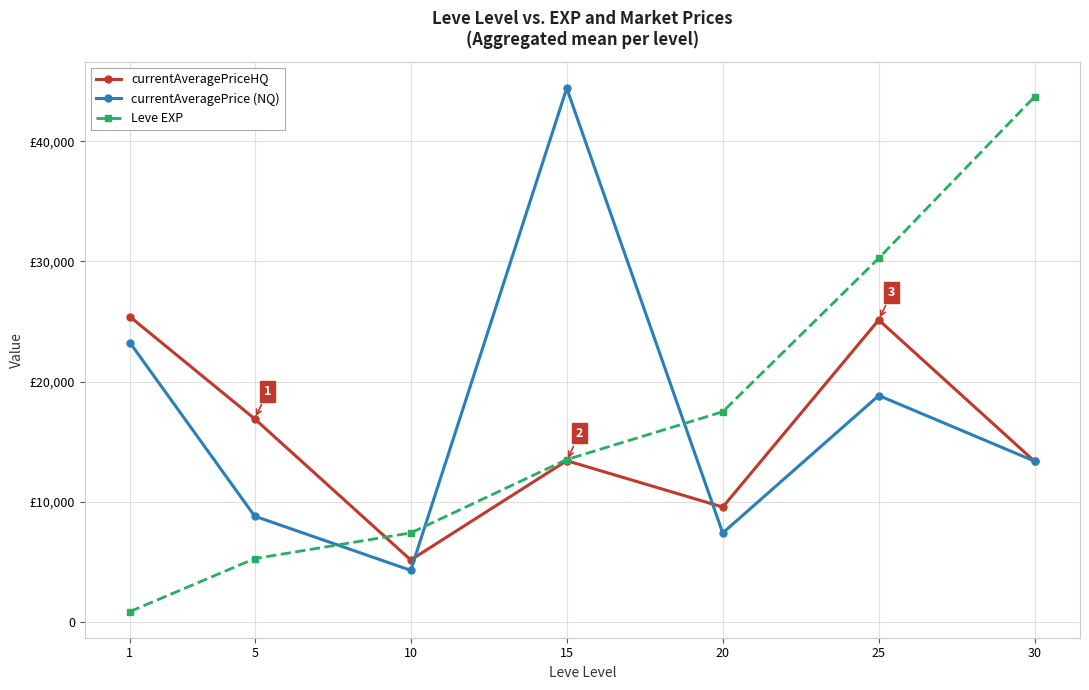

True or false: Leve EXP has more than 0 points higher than both neighbors.

False